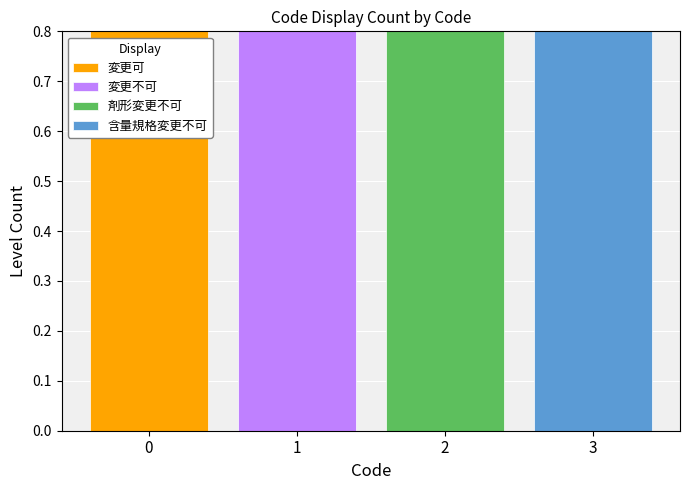

Is it true that 含量規格変更不可 equals 0 at 2?

True